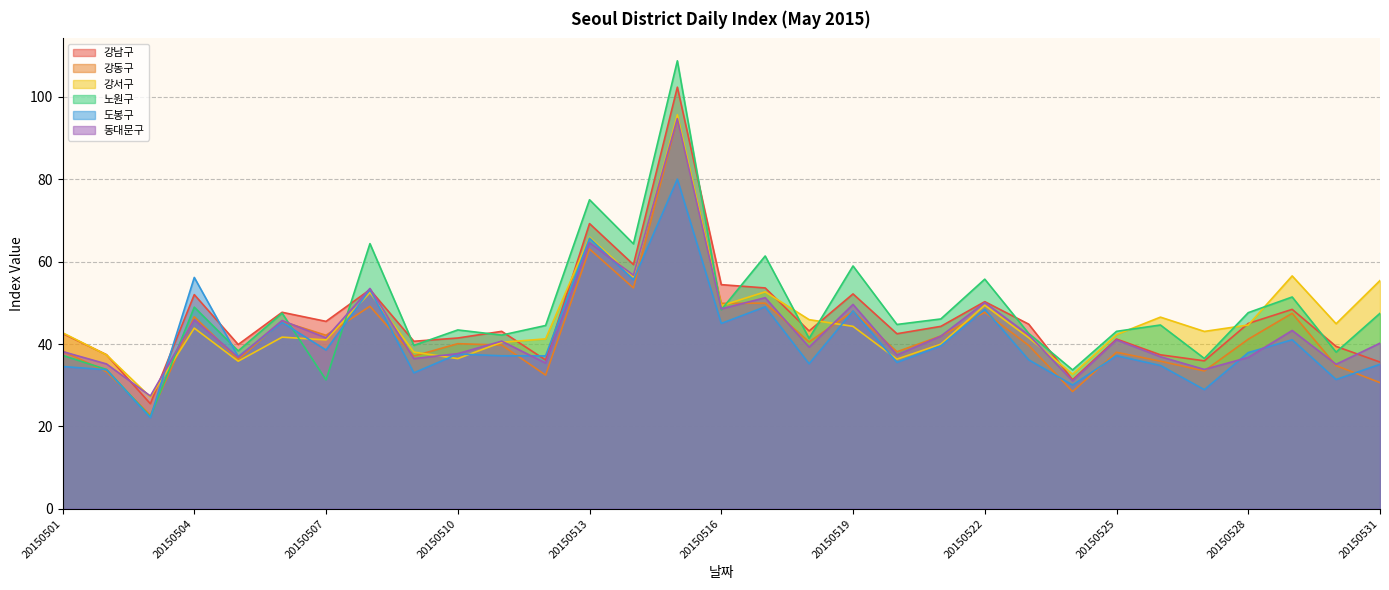

True or false: 동대문구 and 강서구 intersect in this chart.

True